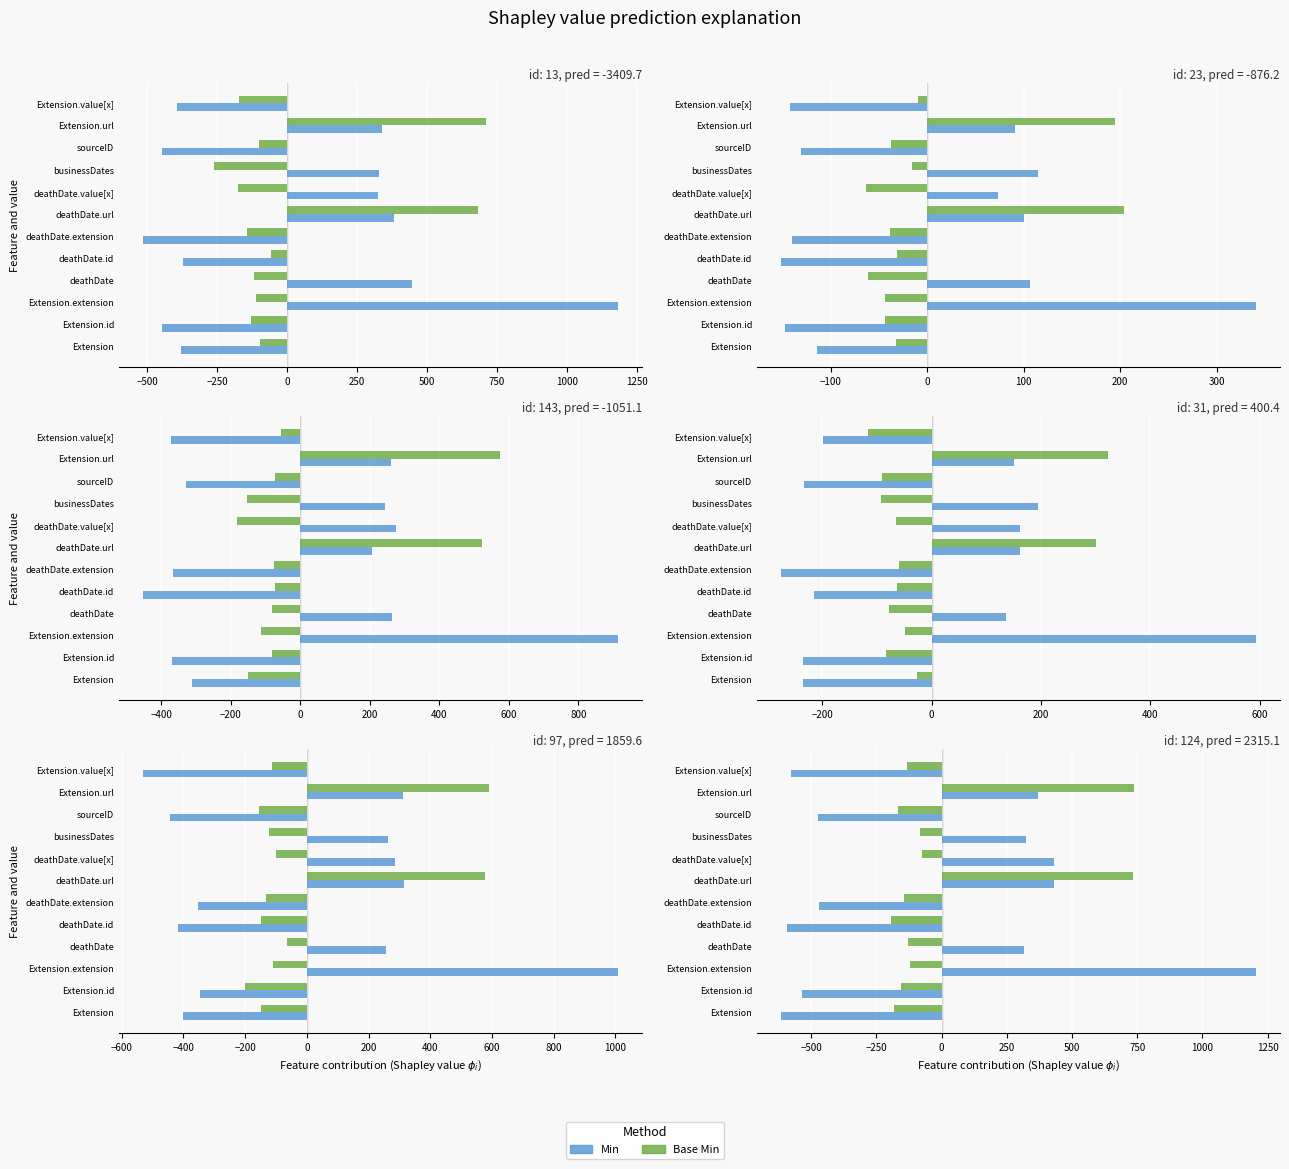

Rank the series by their average value, from lowest to highest.

Min, Base Min